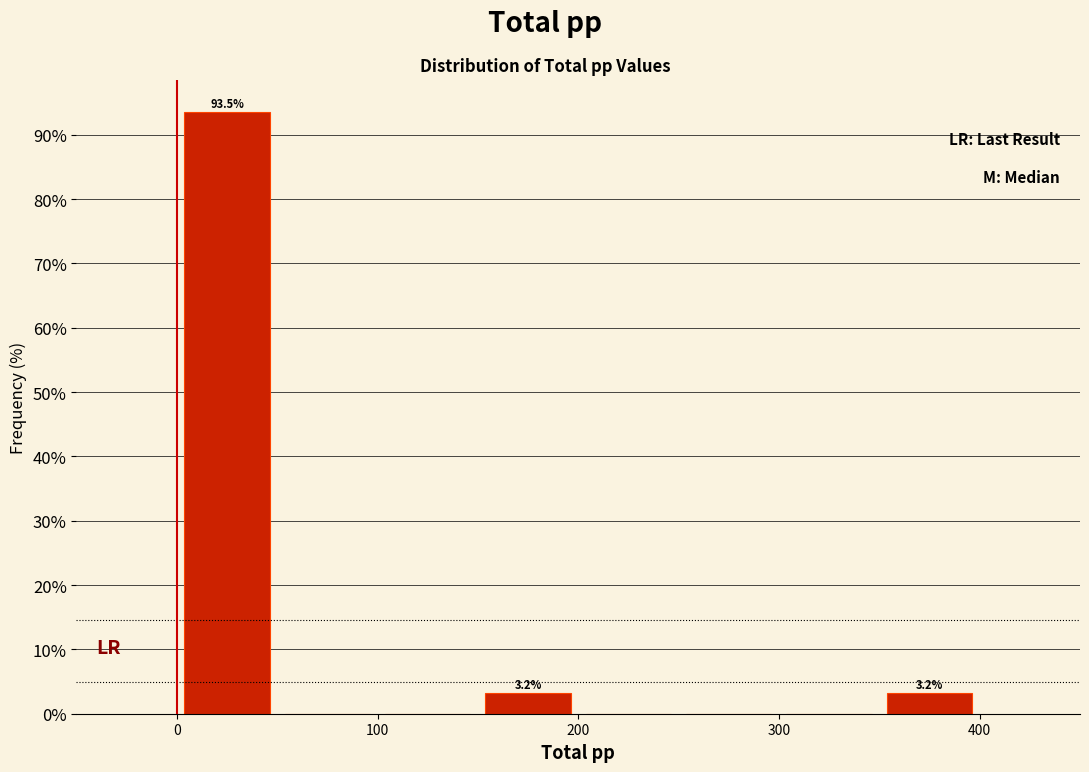

Over which range of the x-axis is the bar tallest?

0 to 50